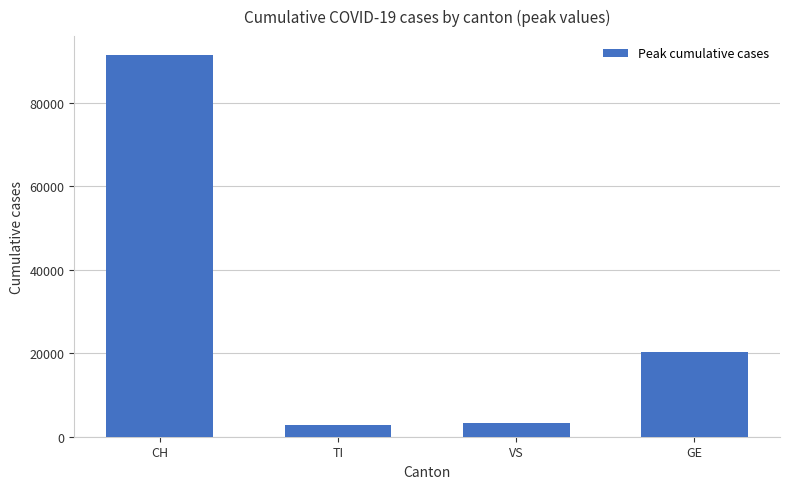

Is it true that the value at VS is 3184?

True